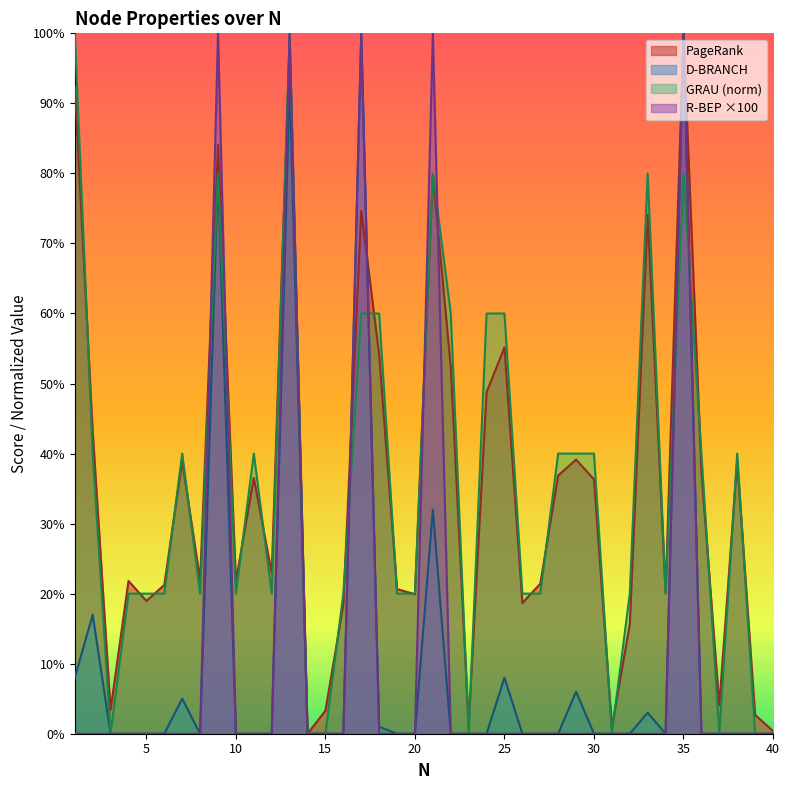

Which series has the largest total across all categories?

PageRank